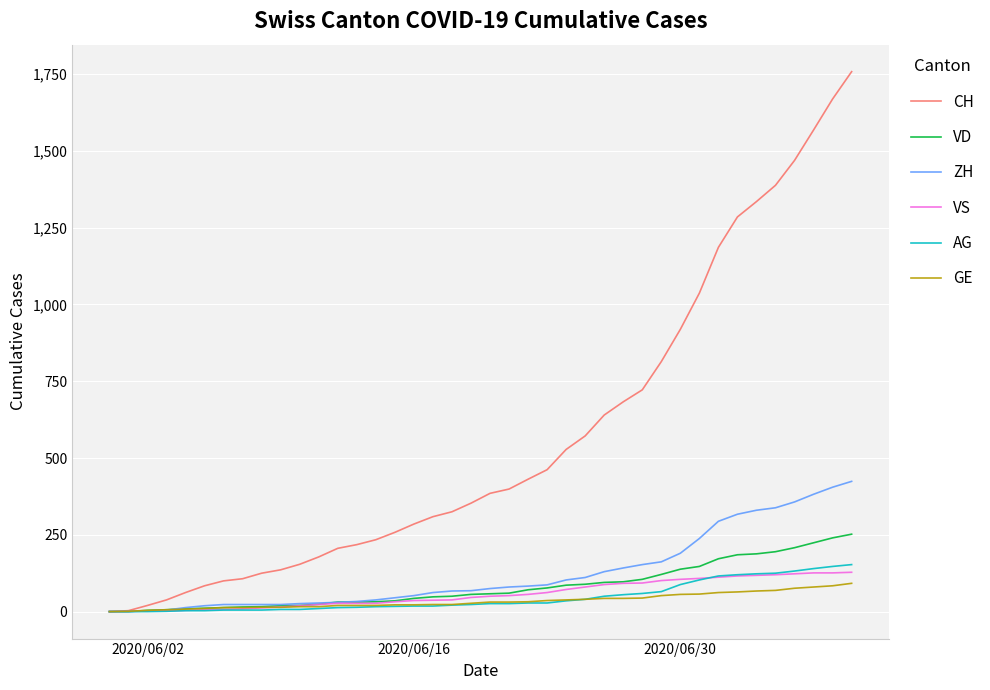

What is the highest value of the CH series?

1758